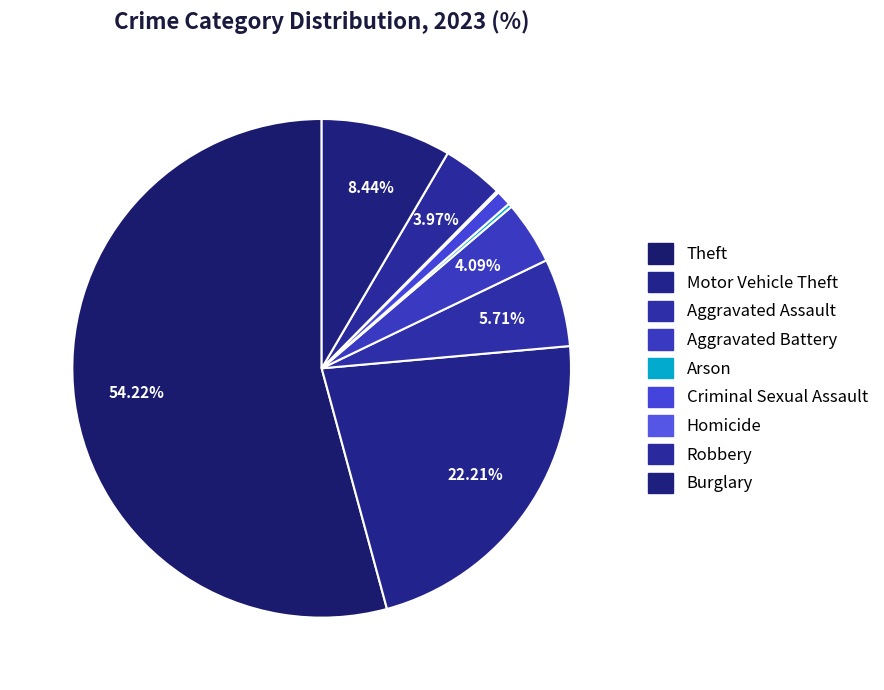

To the nearest percent, what percentage of the pie is Aggravated Assault?

6%